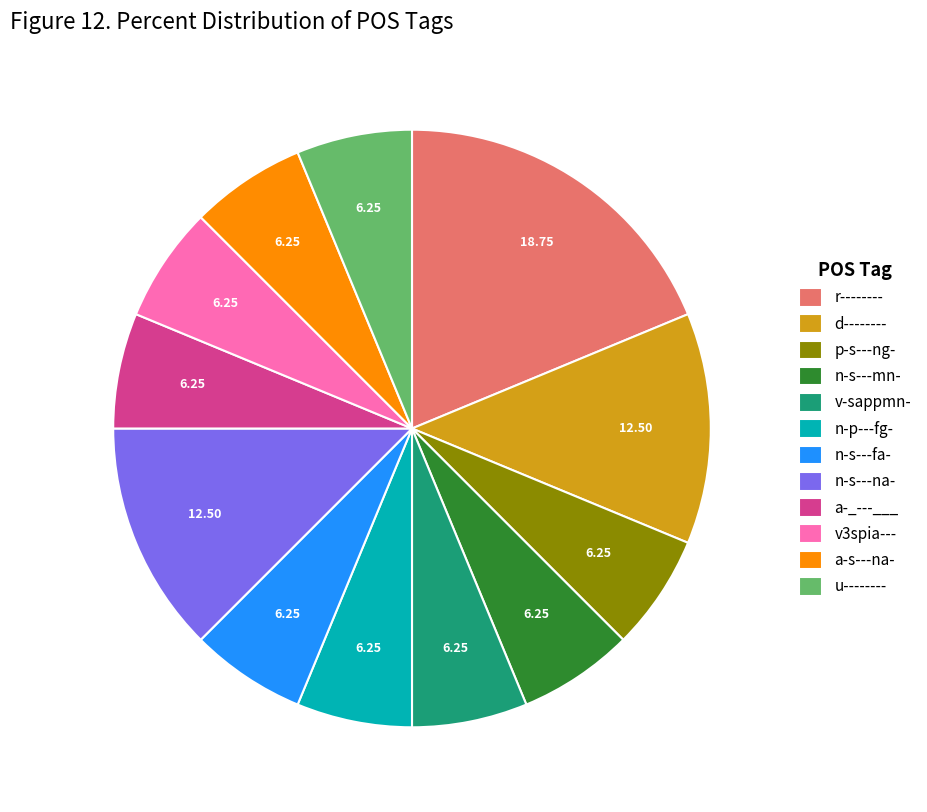

Do n-s---na- and a-s---na- together represent more than half of the pie?

No